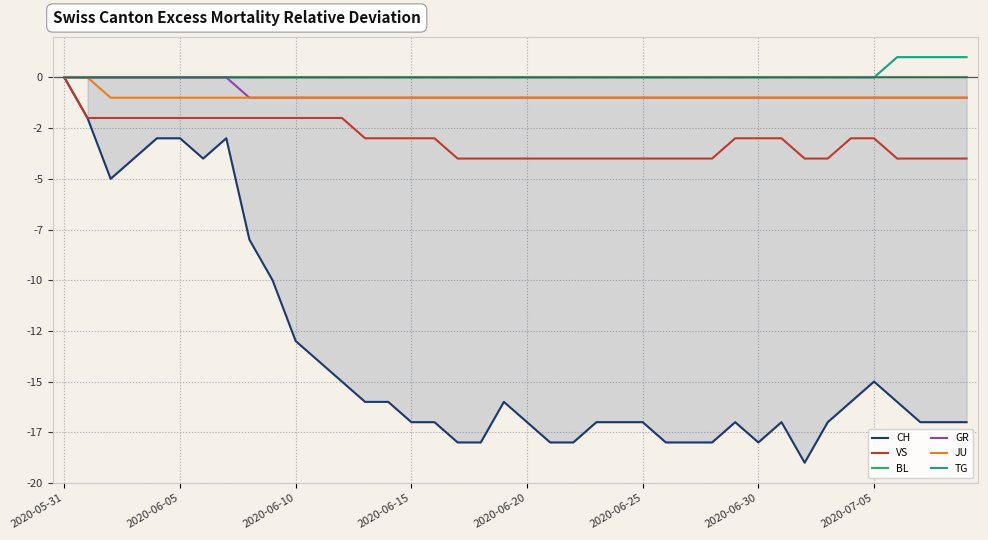

Is it true that CH equals -3 at 2020-06-05?

False